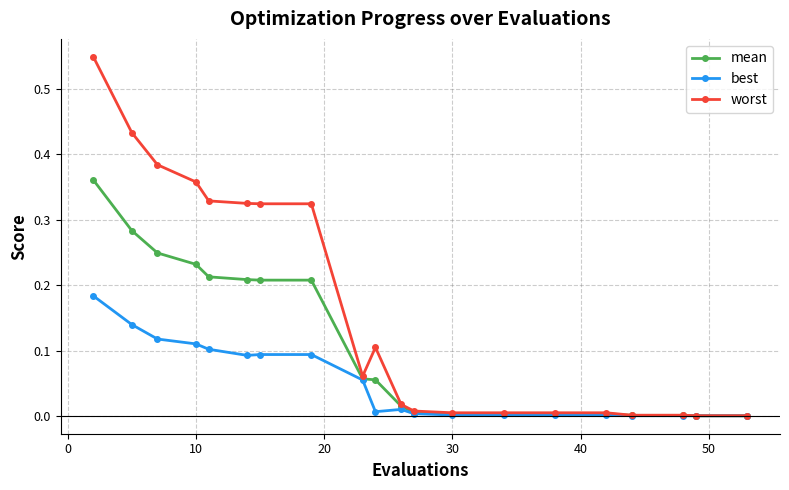

Which series has the largest range (max minus min)?

worst